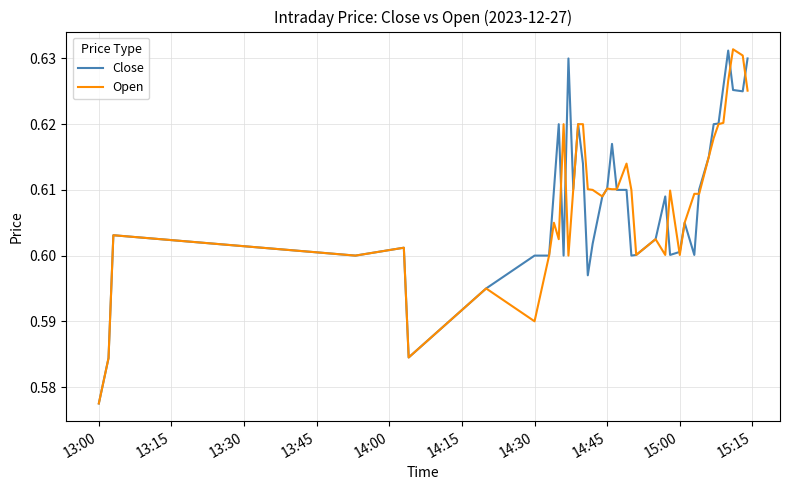

True or false: Close has more than 2 points higher than both neighbors.

True